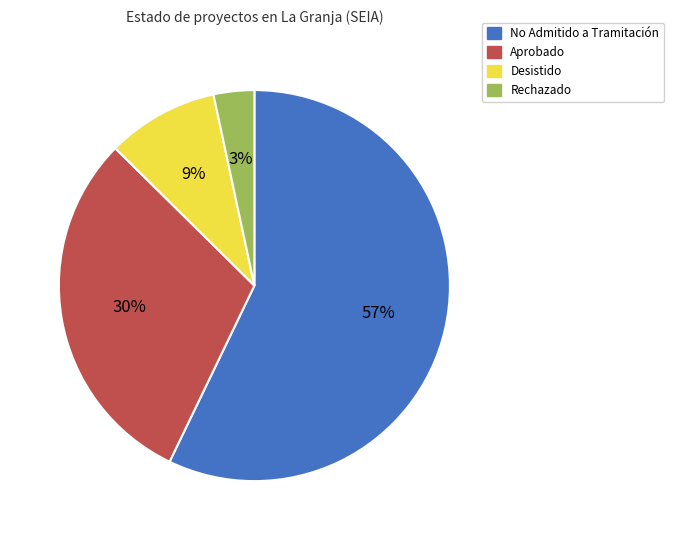

How many slices are in this pie chart?

4